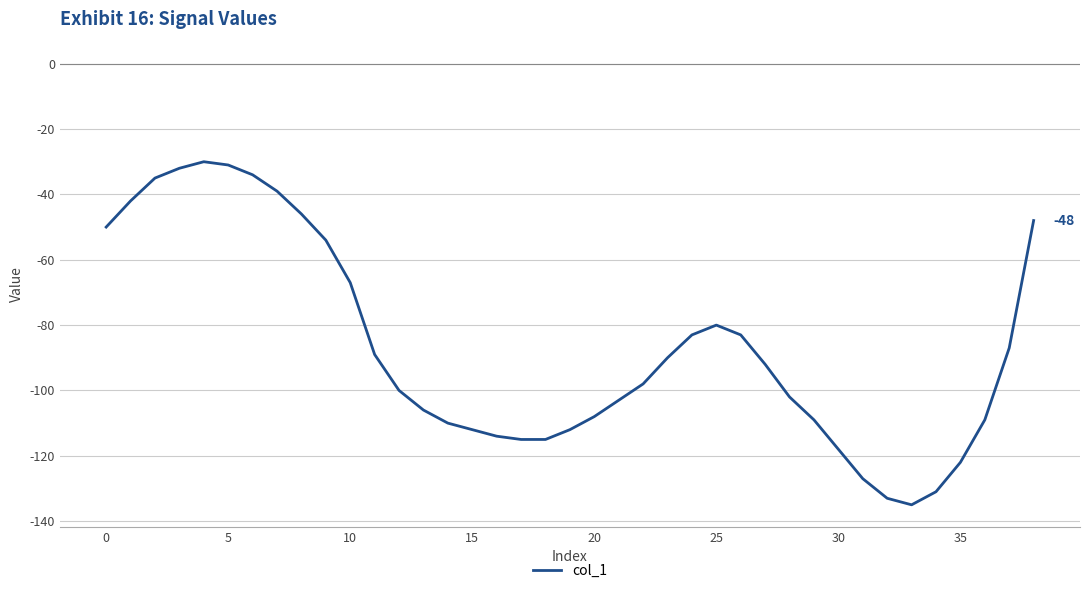

What is the difference between the maximum and minimum values?

105